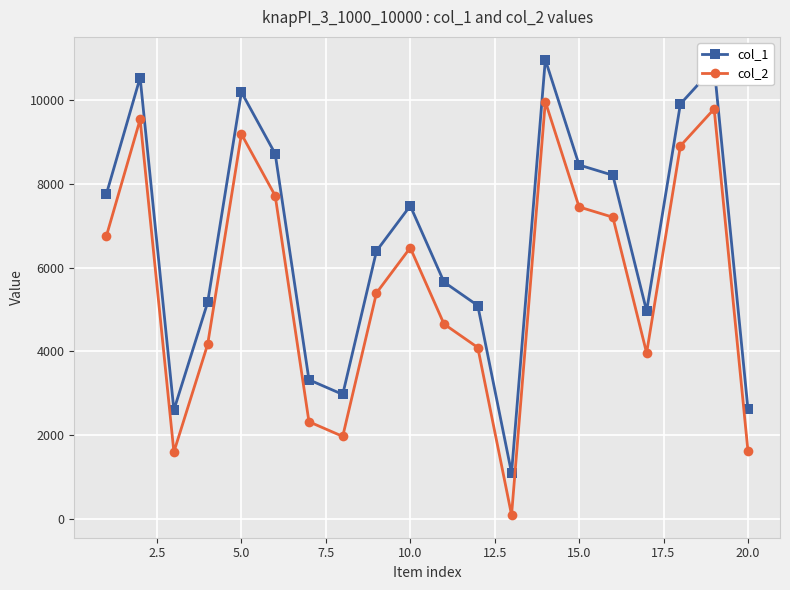

True or false: col_2 and col_1 cross at least once.

False